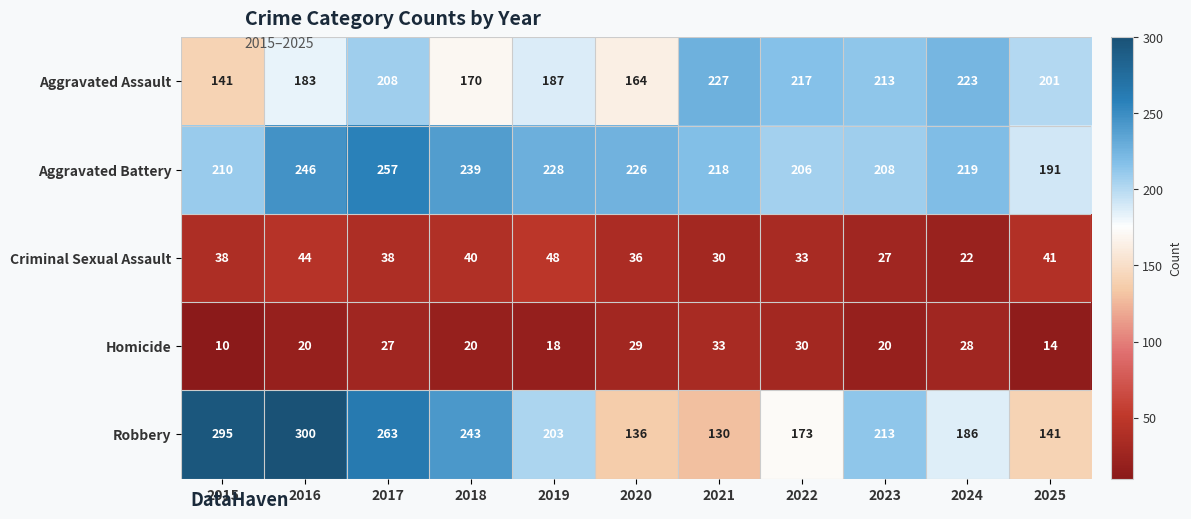

What is the minimum value for Criminal Sexual Assault?

22